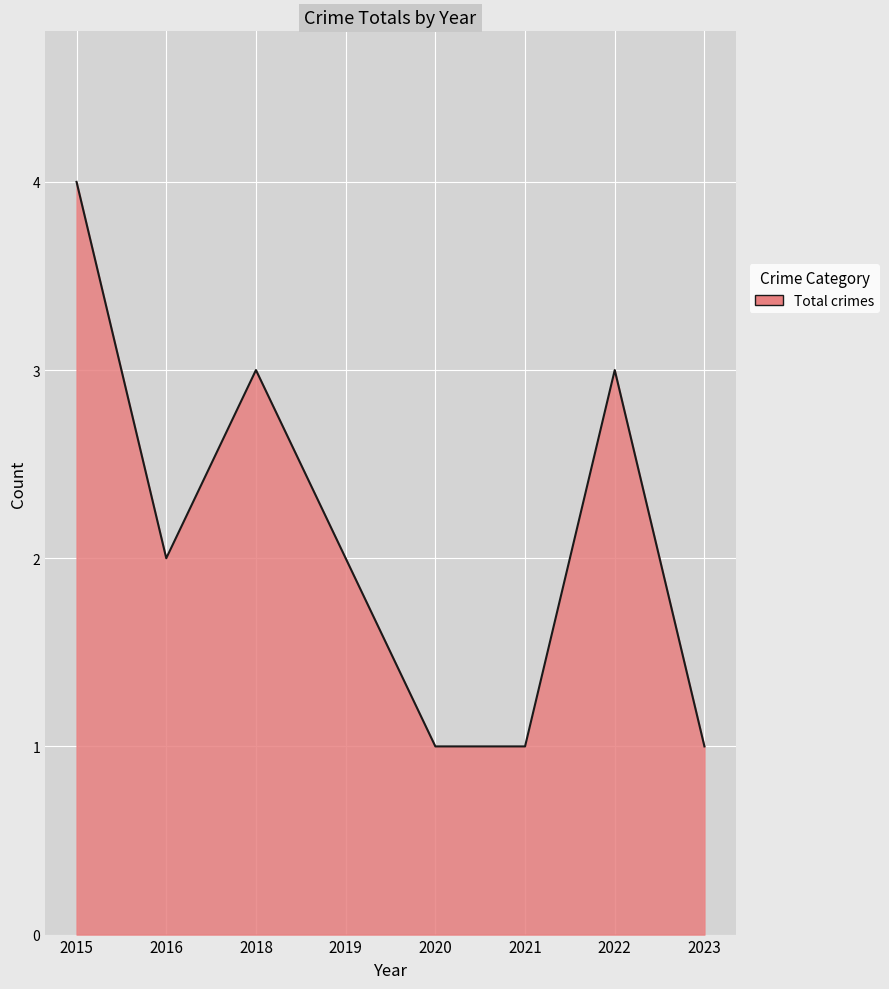

What is the difference between the maximum and second lowest values?

3